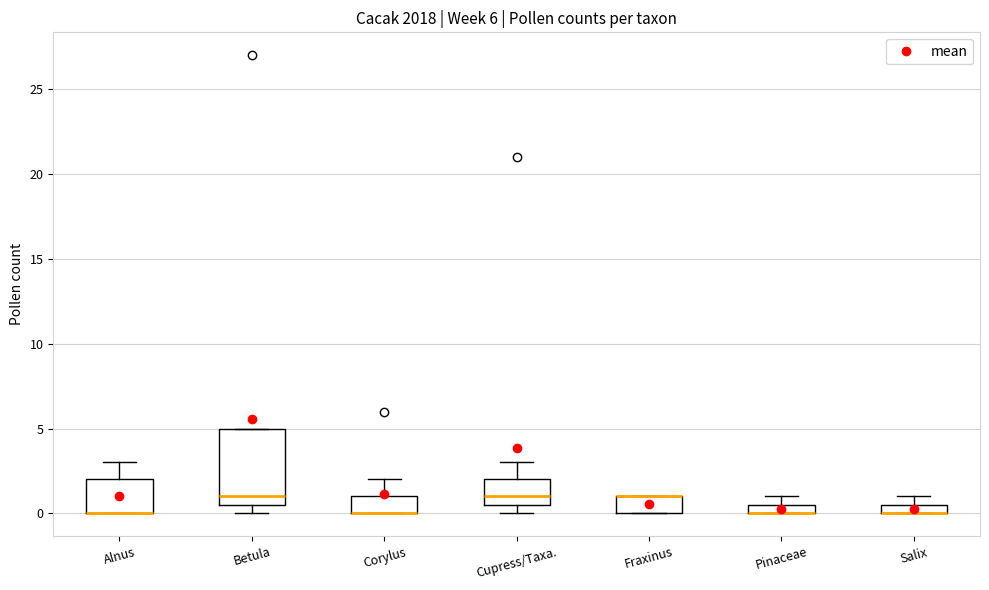

Which box is the tallest, from its lower edge to its upper edge?

Betula